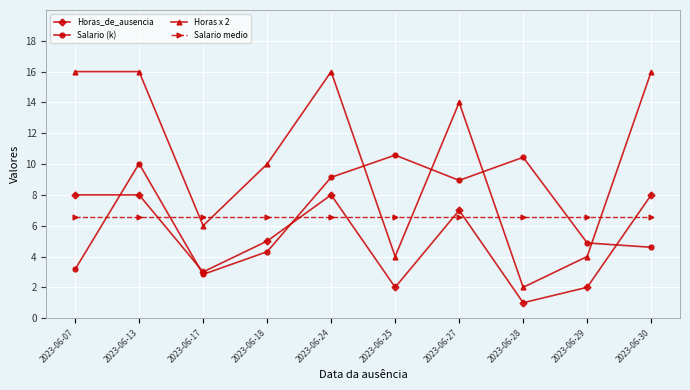

Reading left to right, list all the values displayed in this chart.

Horas_de_ausencia: 8.0	8.0	3.0	5.0	8.0	2.0	7.0	1.0	2.0	8.0
Salario (k): 3.2	10.0	2.8	4.3	9.1	10.6	8.9	10.4	4.9	4.6
Horas x 2: 16.0	16.0	6.0	10.0	16.0	4.0	14.0	2.0	4.0	16.0
Salario medio: 6.6	6.6	6.6	6.6	6.6	6.6	6.6	6.6	6.6	6.6